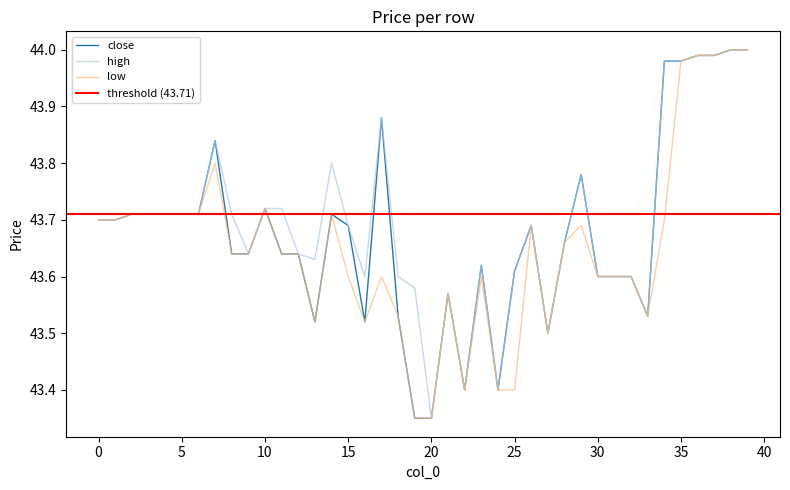

Is the value of low at 8 greater than the value of high at 18?

Yes